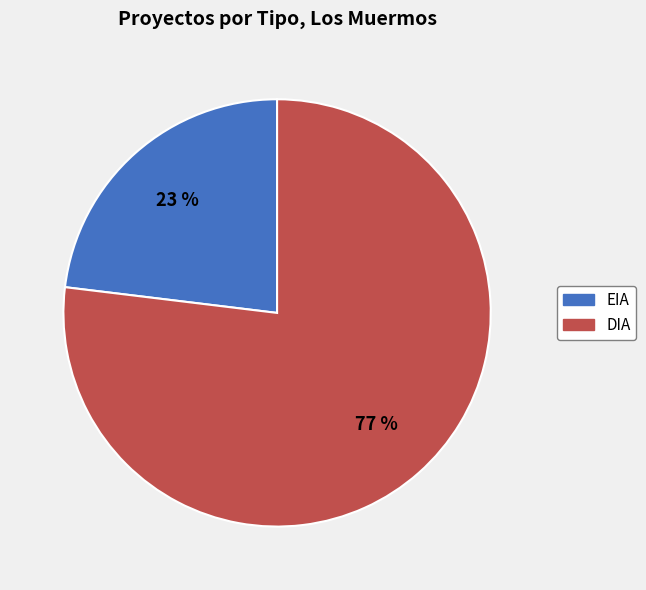

To the nearest percent, what is the difference between the DIA and EIA slice percentages?

54%